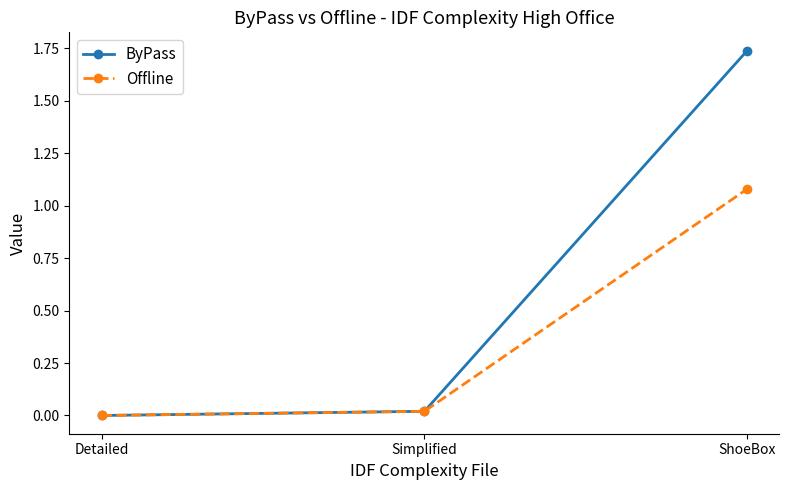

Count the number of categories in the chart.

3